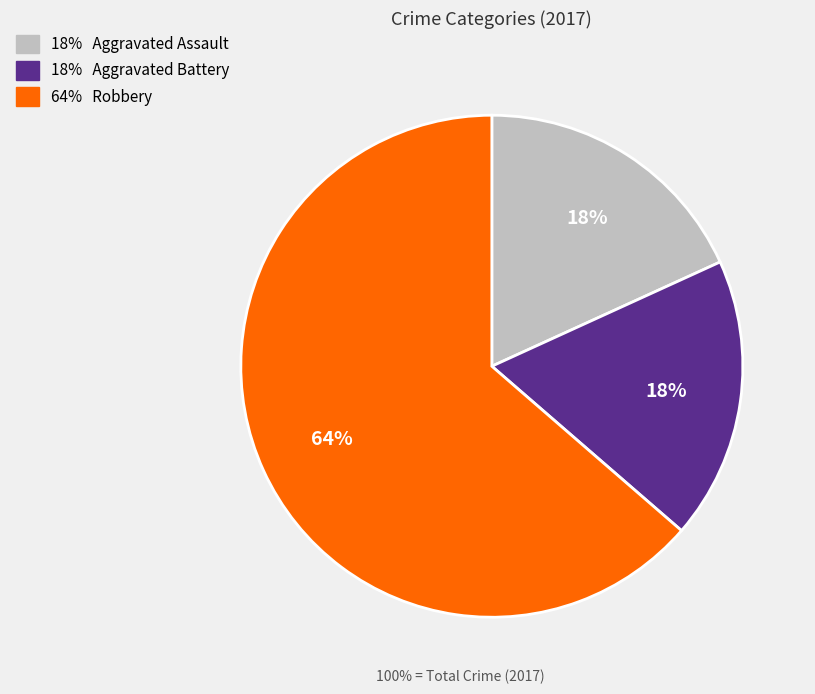

Is there any slice that represents more than half of the pie?

Yes